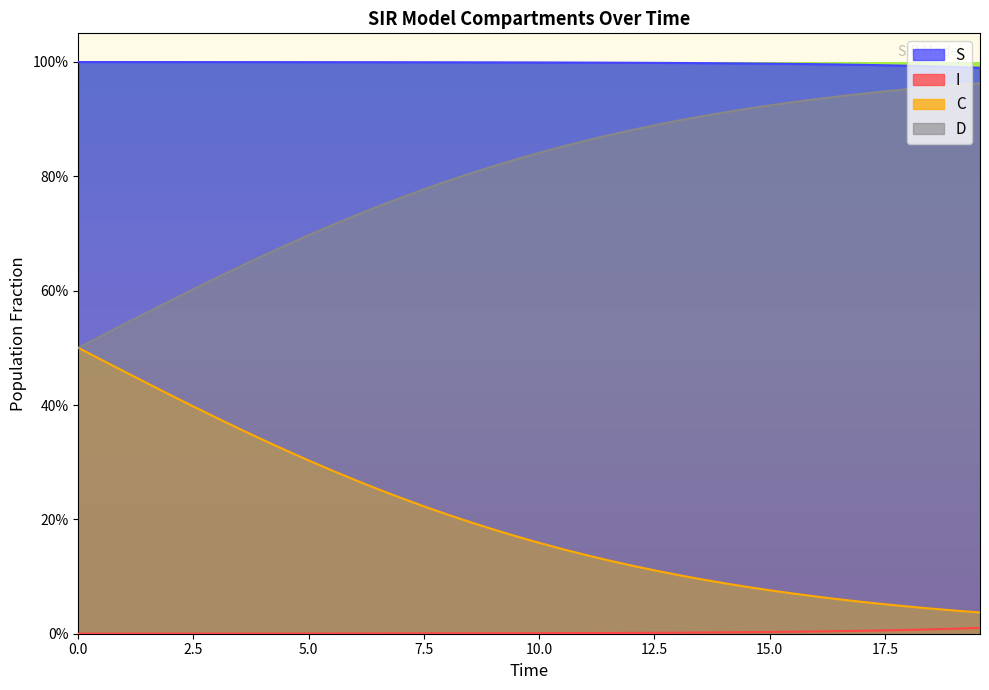

Which series has the largest range (max minus min)?

C